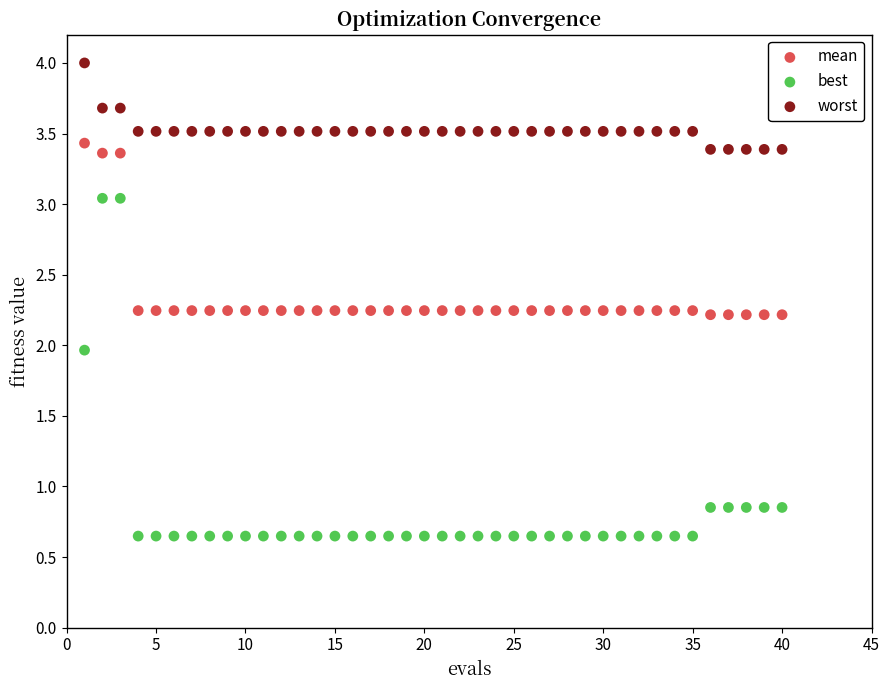

Across all data points, what is the range of Y values (max minus min)?

3.4